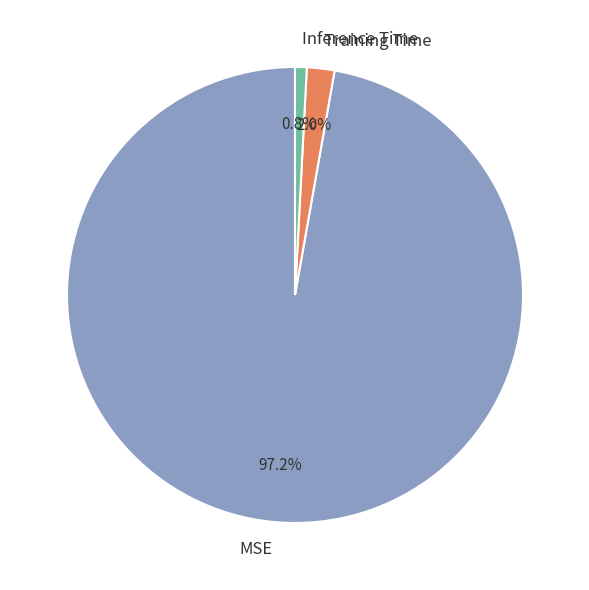

Is it true that Inference Time is 1% of the pie?

True